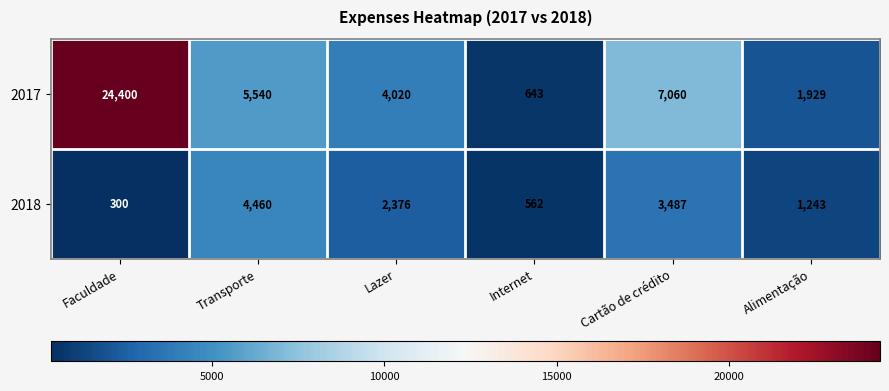

What is the spread (max minus min) of values at Transporte?

1080